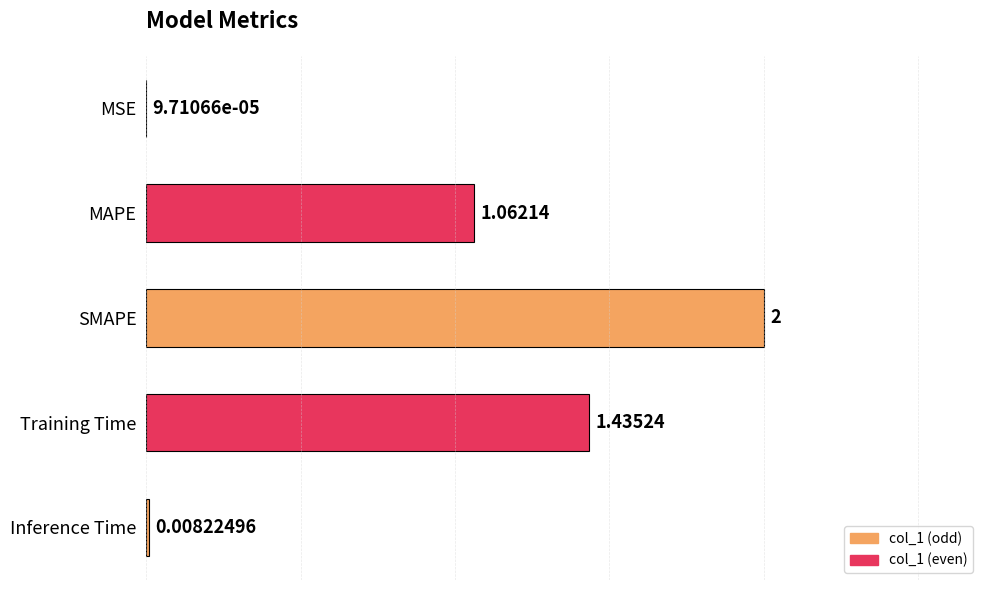

At which label is the value closest to 1?

MAPE